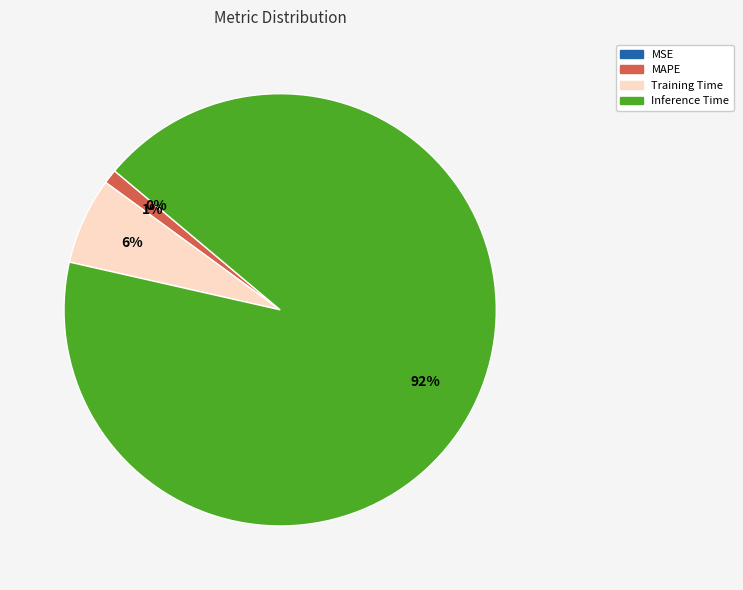

Which slice represents more than half of the pie?

Inference Time